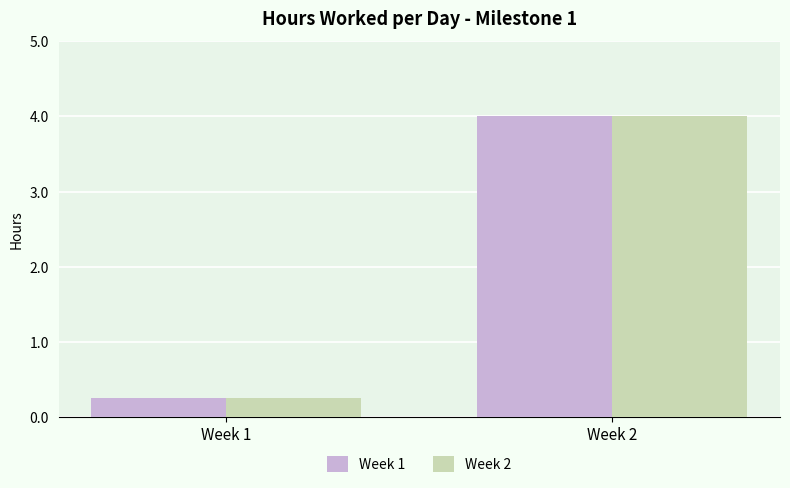

The Week 2 series shows 0.4 at Week 1. True or false?

False